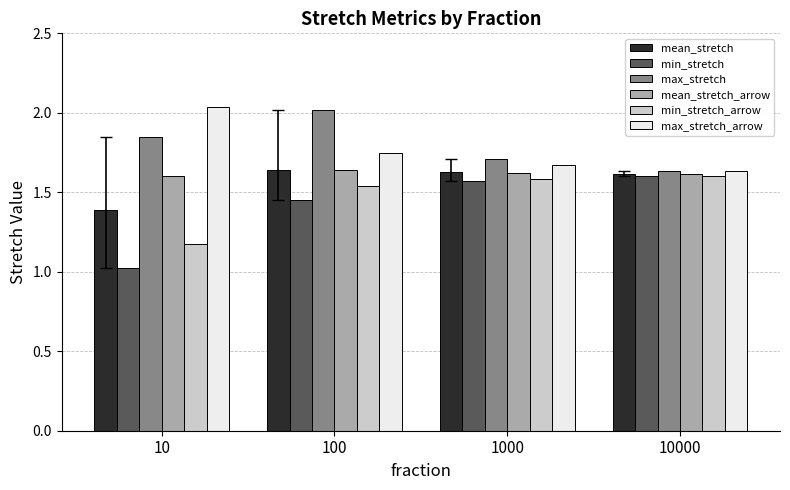

What is the smallest value displayed?

1.0